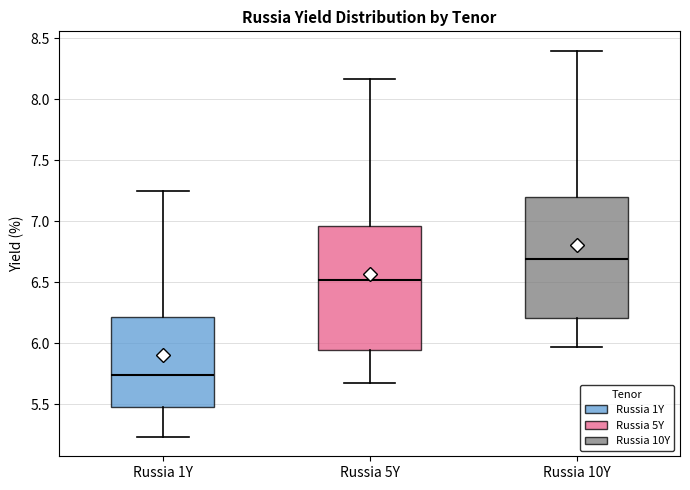

Reading left to right, read every box against the y-axis: the position of its median line, the range the box covers, and the ends of its whiskers. The values are not printed on the chart, so give them approximately, as read against the axis.

Russia 1Y: median 5.75, box 5.50 to 6.20, whiskers 5.25 to 7.25
Russia 5Y: median 6.50, box 5.95 to 6.95, whiskers 5.65 to 8.15
Russia 10Y: median 6.70, box 6.20 to 7.20, whiskers 5.95 to 8.40